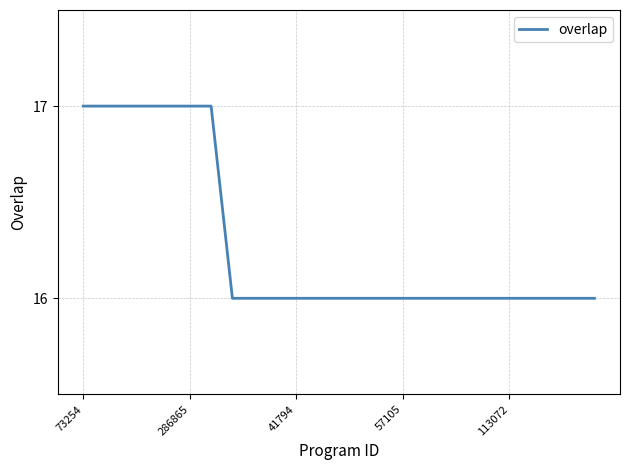

Reading left to right, list all the values displayed in this chart.

17	17	17	17	17	17	17	16	16	16	16	16	16	16	16	16	16	16	16	16	16	16	16	16	16